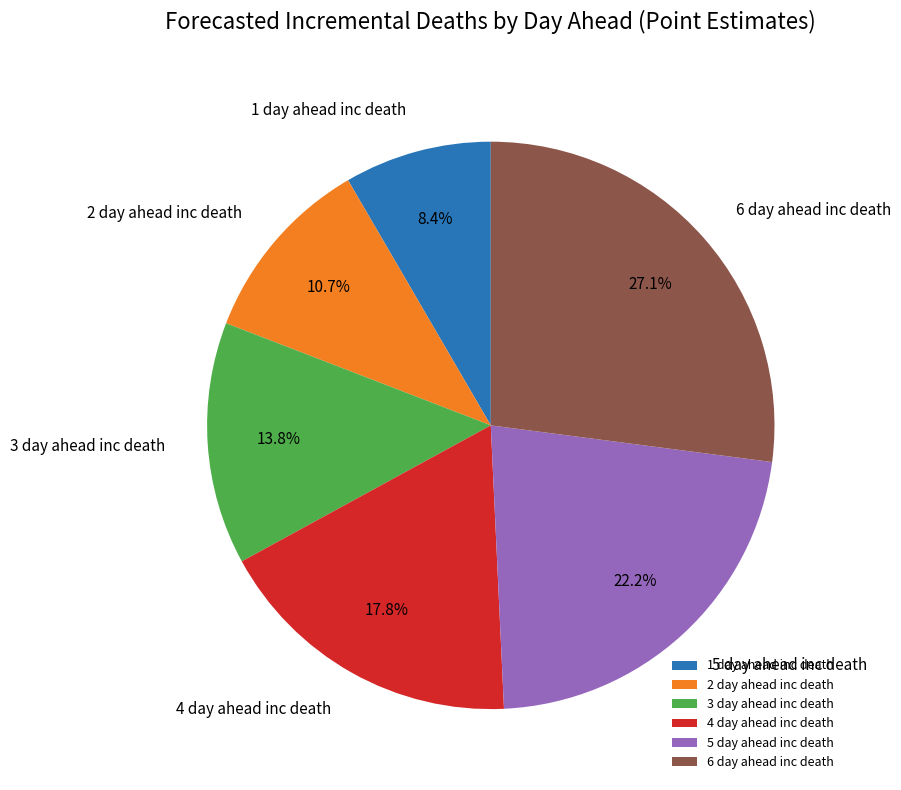

Is 2 day ahead inc death the majority of the pie?

No